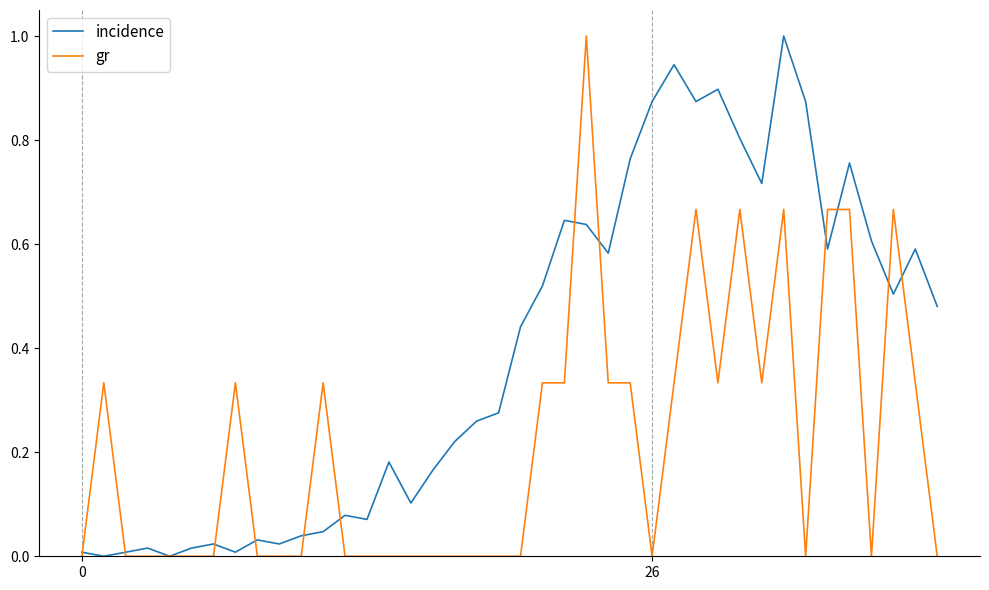

Rank the series by their average value, from lowest to highest.

gr, incidence